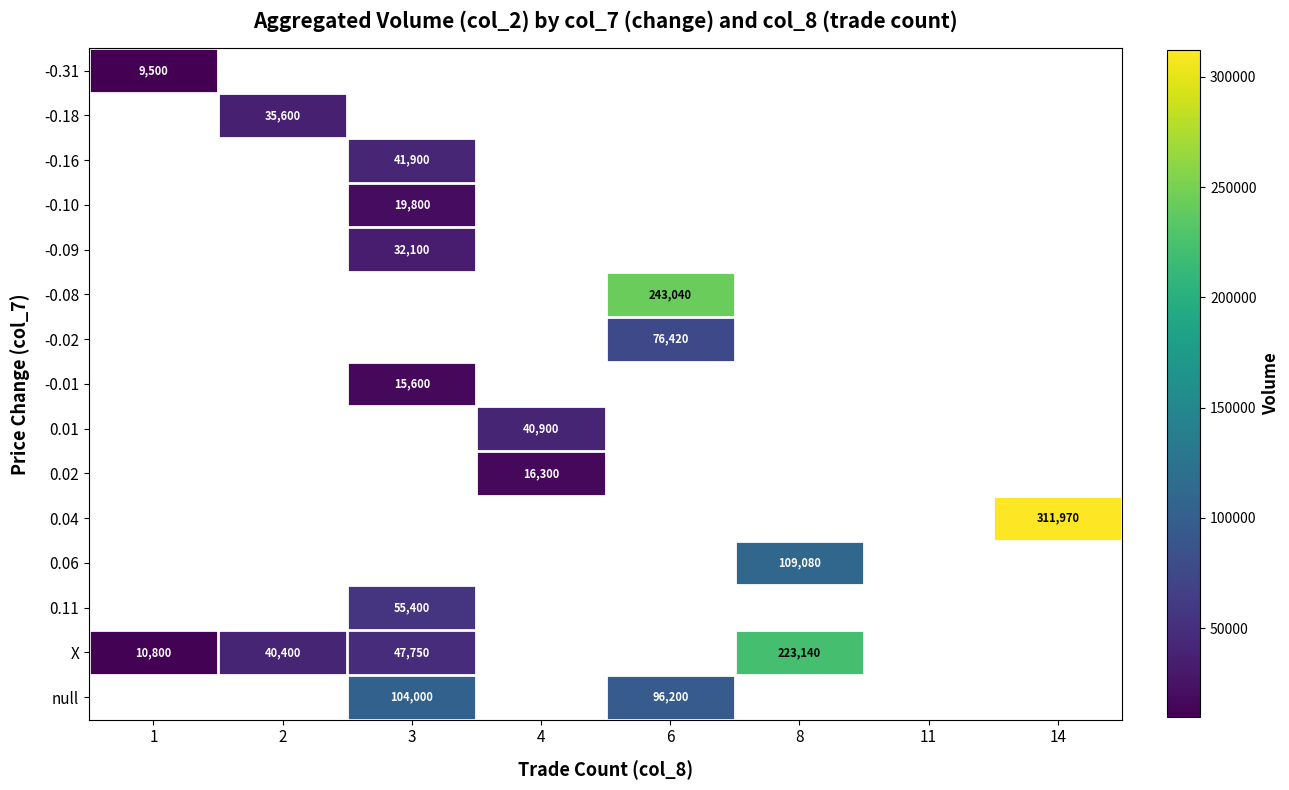

What is the greatest value displayed?

311970.0